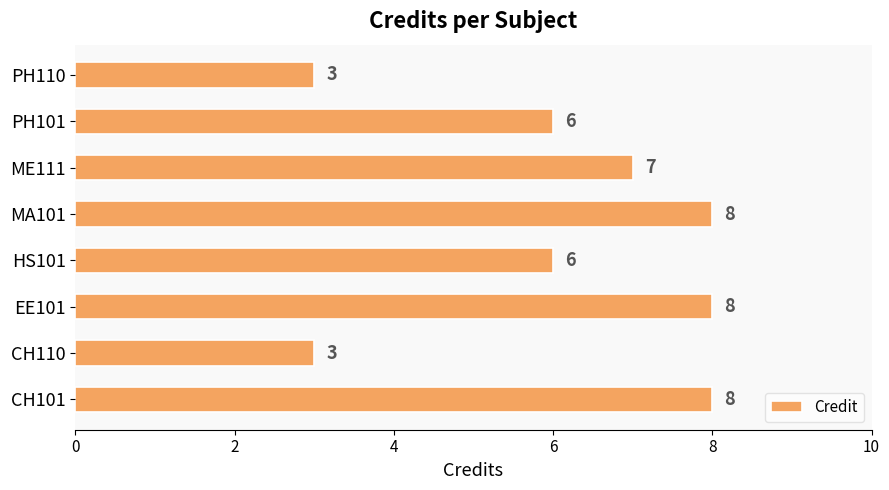

How many distinct data groups are displayed?

1